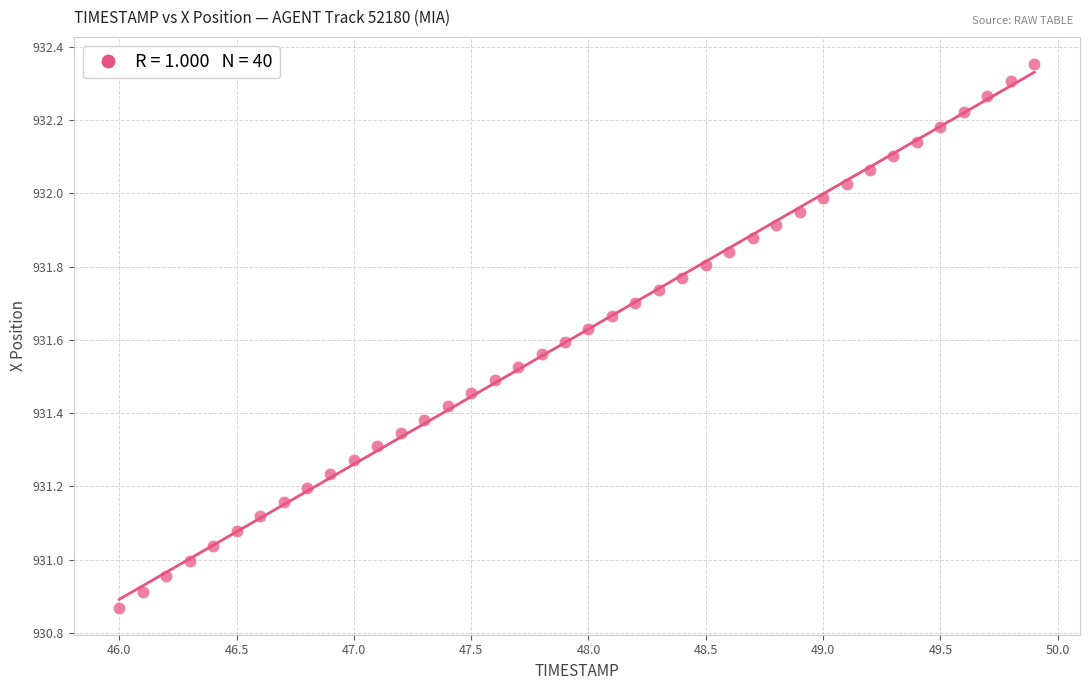

What is the range of Y values (max minus min)?

1.5